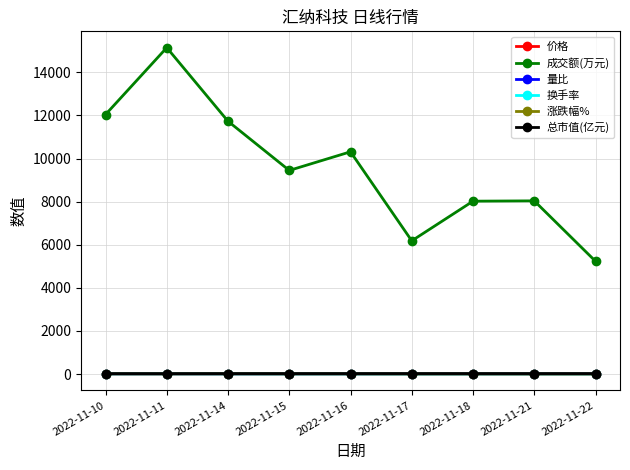

What is the maximum value shown in the chart?

15147.0